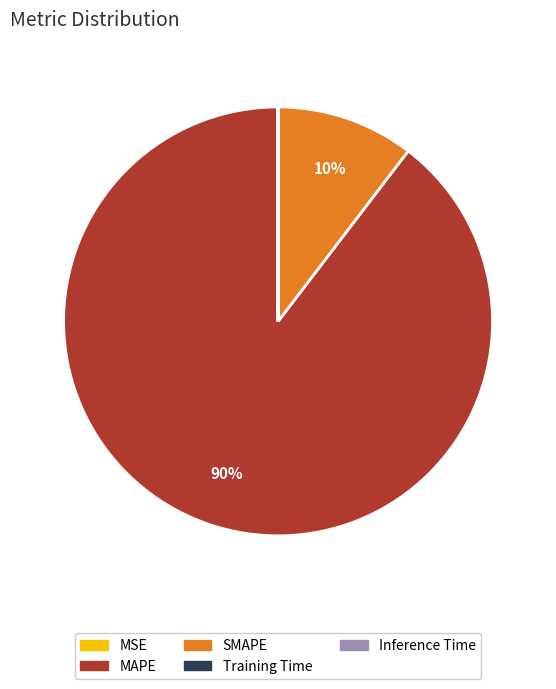

True or false: SMAPE accounts for 10% of the total.

True